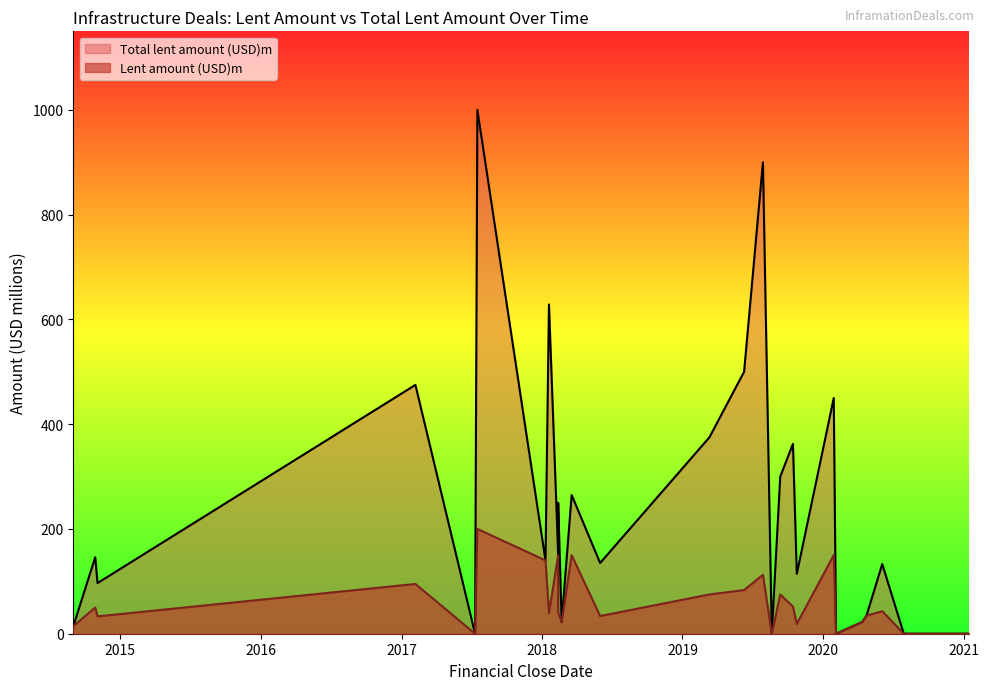

True or false: Total lent amount (USD)m and Lent amount (USD)m cross at least once.

False